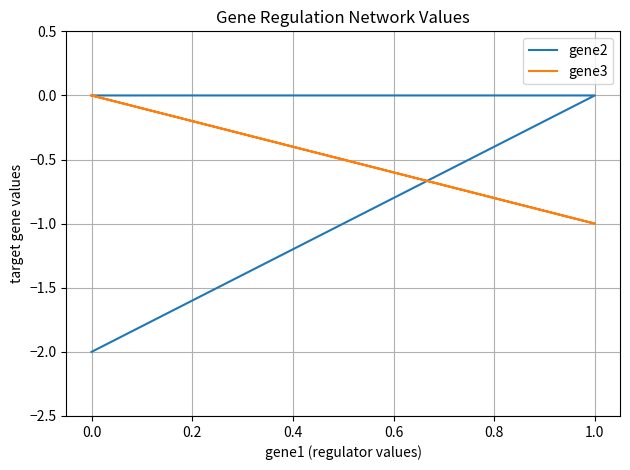

Which series changed the most between −0.2 and 0.2?

gene2